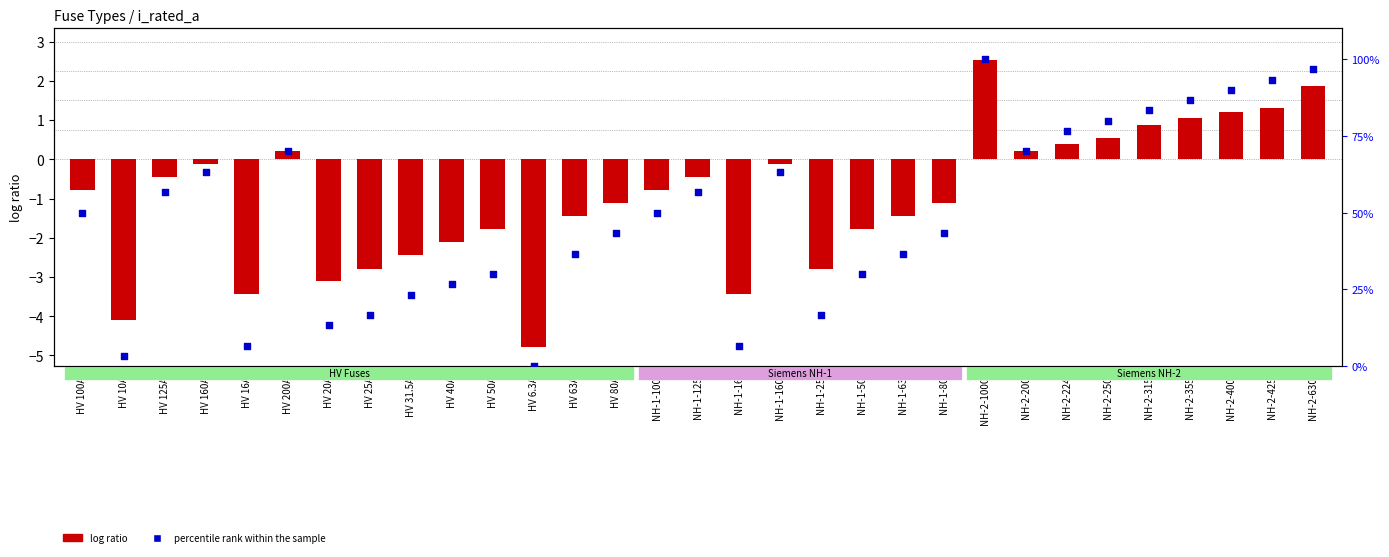

What is the total value across all series at HV 160A?

63.2